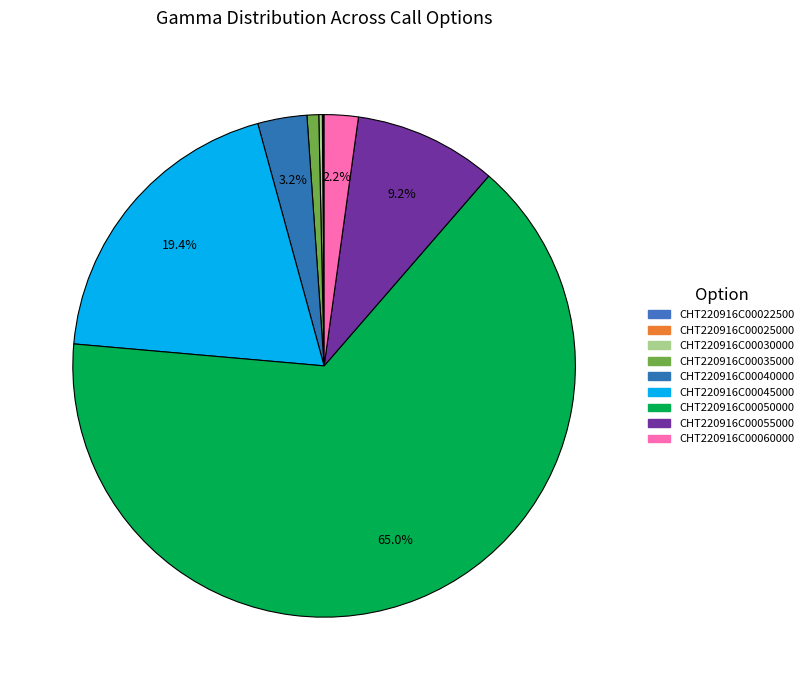

What percentage is the CHT220916C00045000 slice, to the nearest percent?

19%